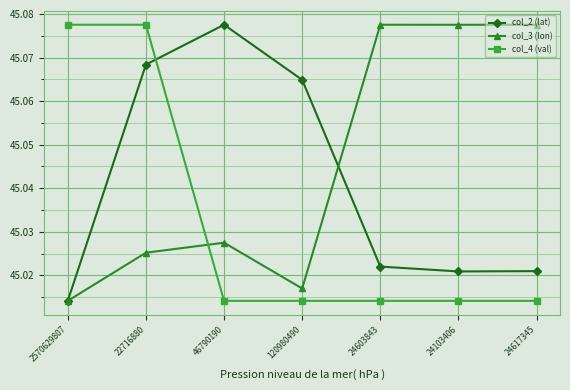

How many col_2 (lat) values are between 45 and 46?

7